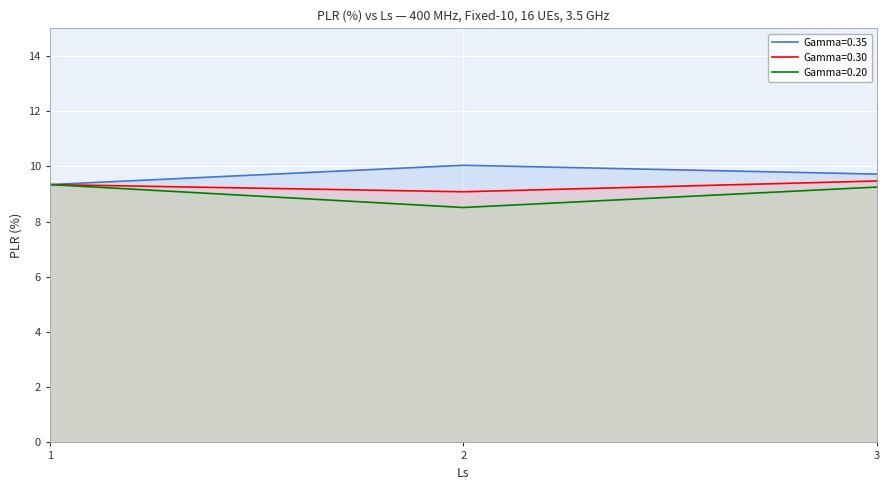

Reading left to right, what are all the values shown in this chart?

Gamma=0.35: 9.3	10.0	9.7
Gamma=0.30: 9.3	9.1	9.5
Gamma=0.20: 9.3	8.5	9.2